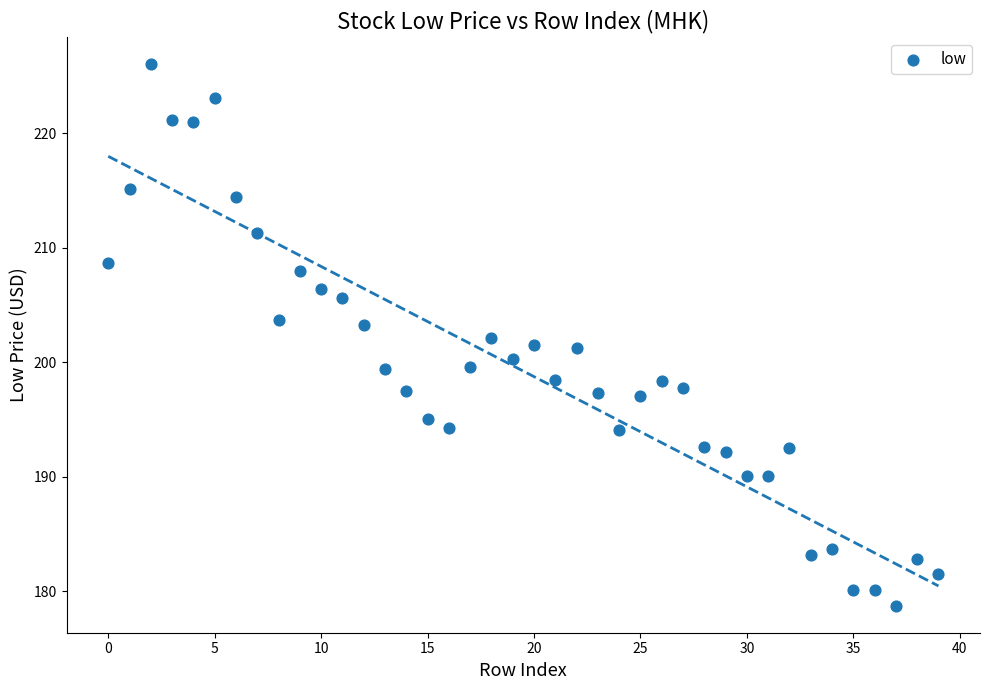

What is the range of Y values (max minus min)?

47.3